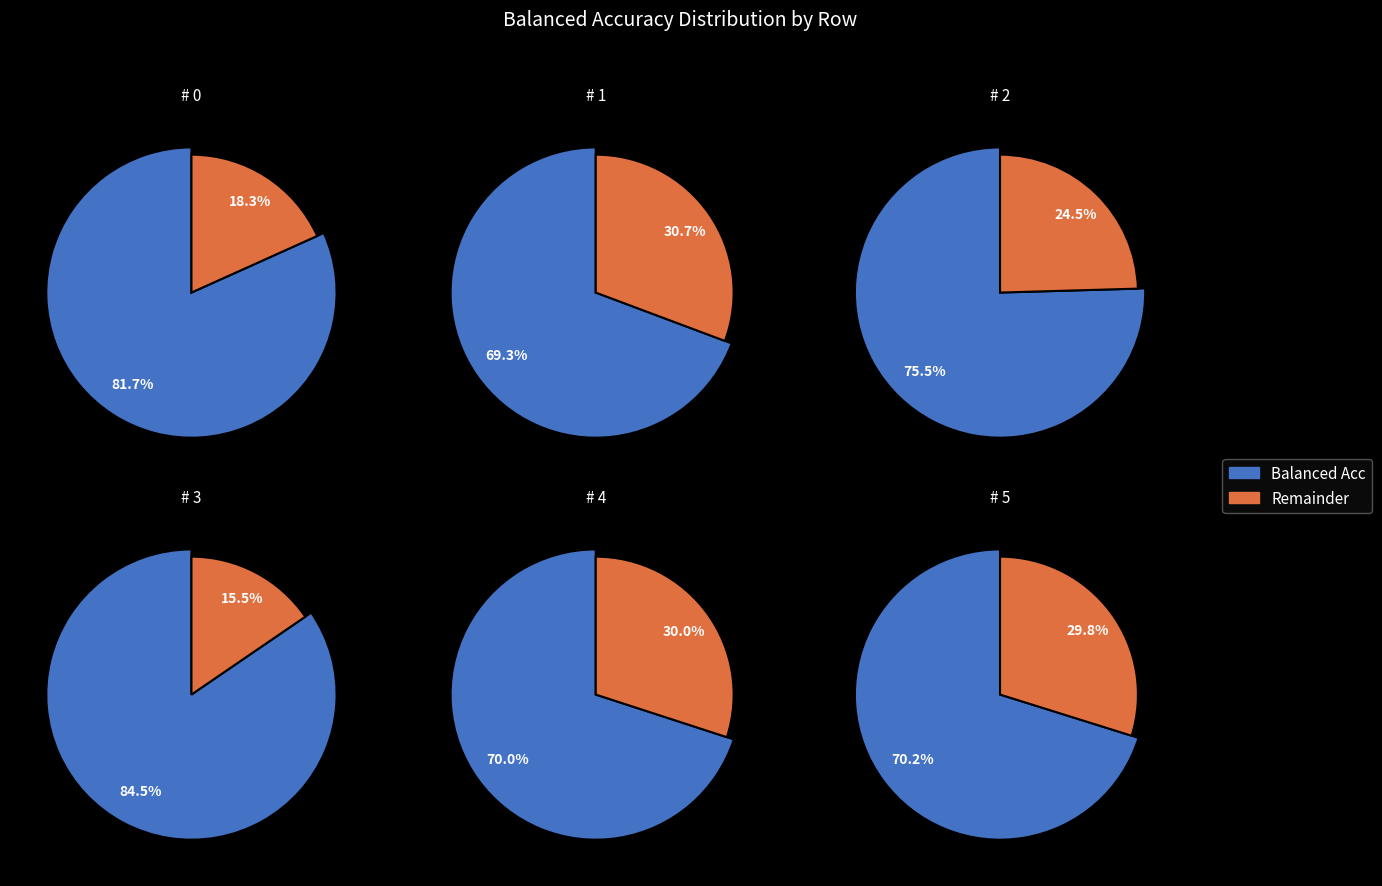

The Row 3 slice represents 19% of the pie. True or false?

True